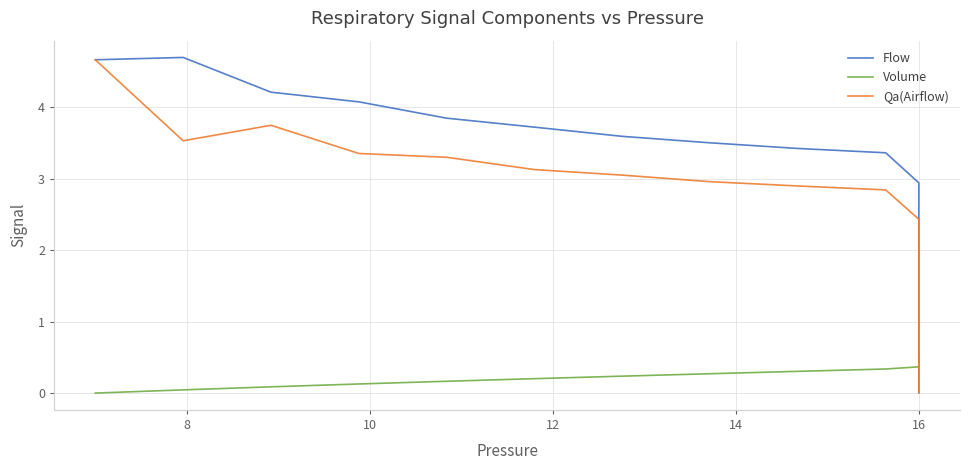

Which series has the widest spread of values?

Flow